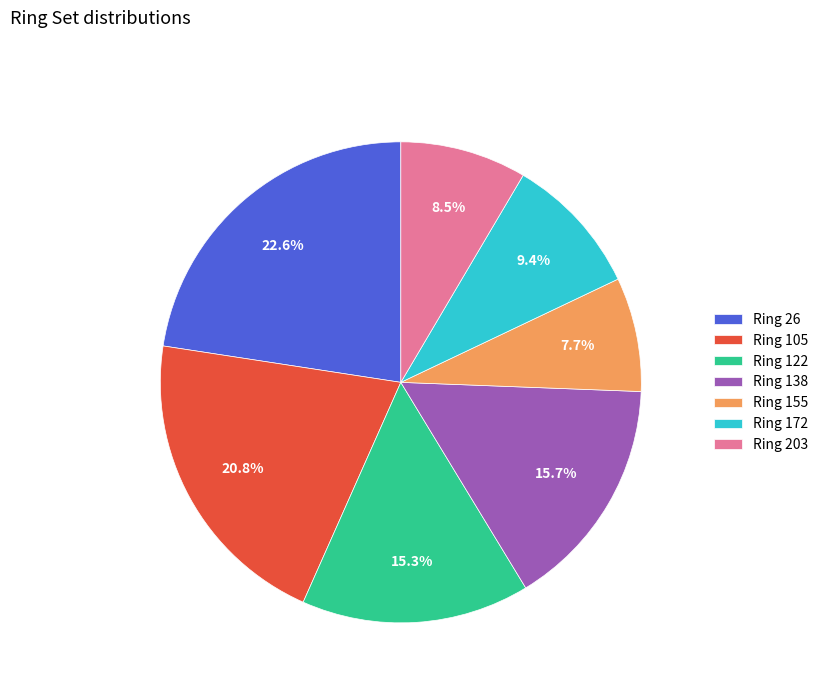

Does any single category account for the majority?

No